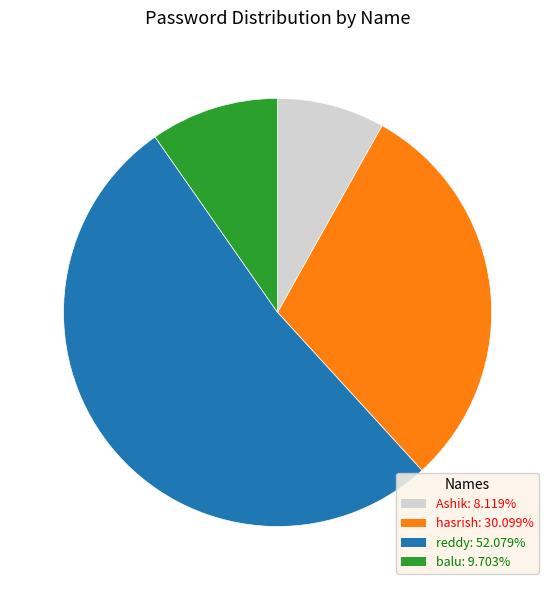

Is the sum of hasrish and balu greater than half?

No